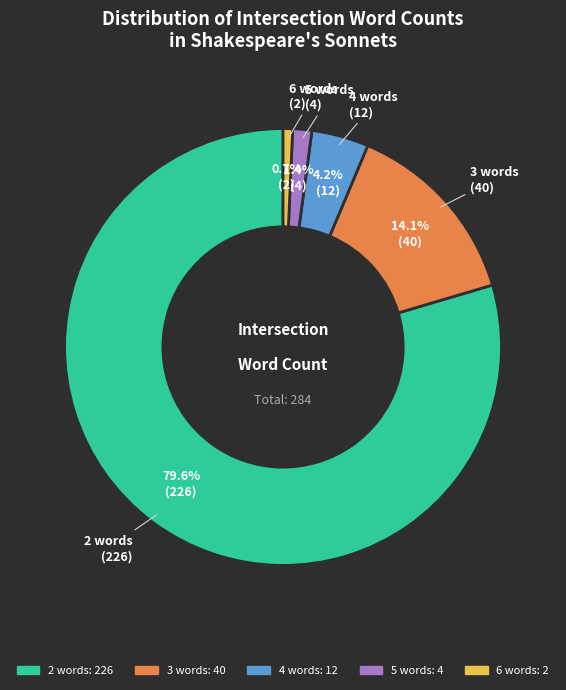

What percentage is the 6 words slice, to the nearest percent?

1%